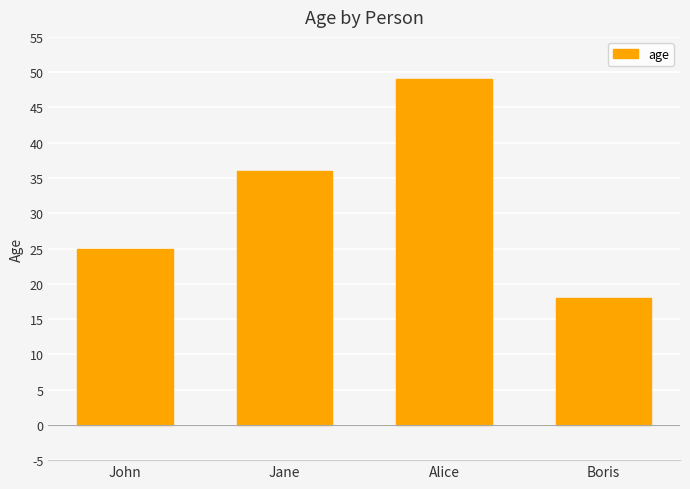

The value at Alice is 49. True or false?

True